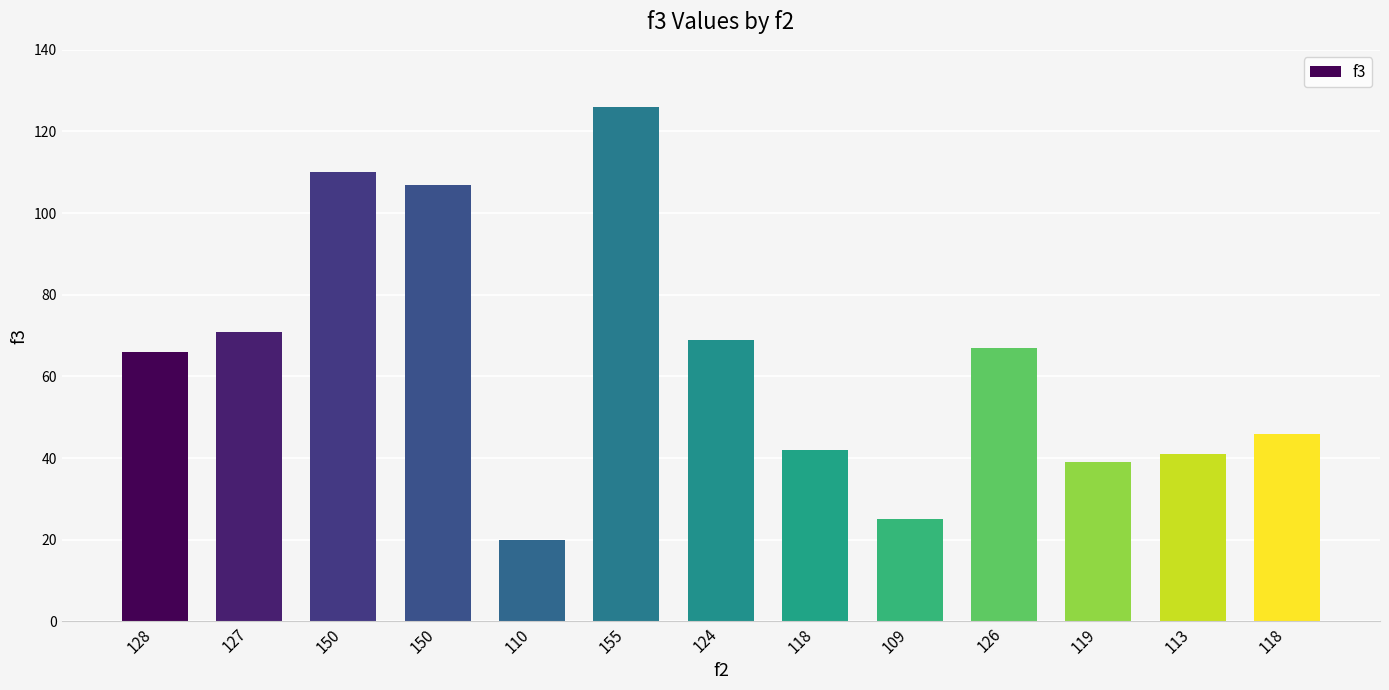

At which category does the chart reach its peak across all series?

155